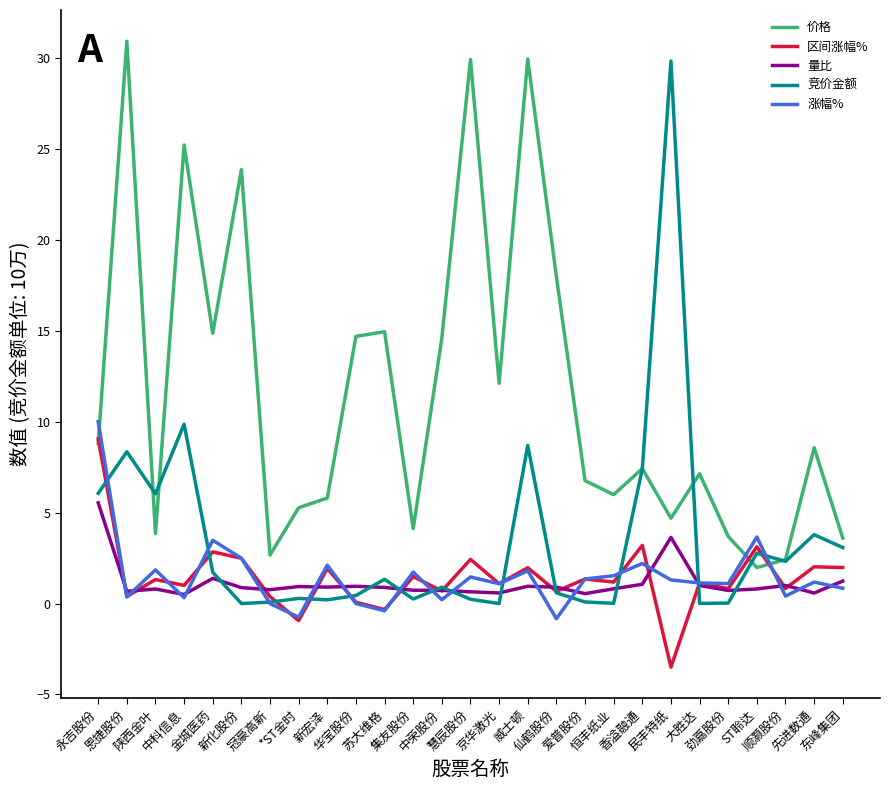

Is it true that 涨幅% equals 1.1 at 劲嘉股份?

True